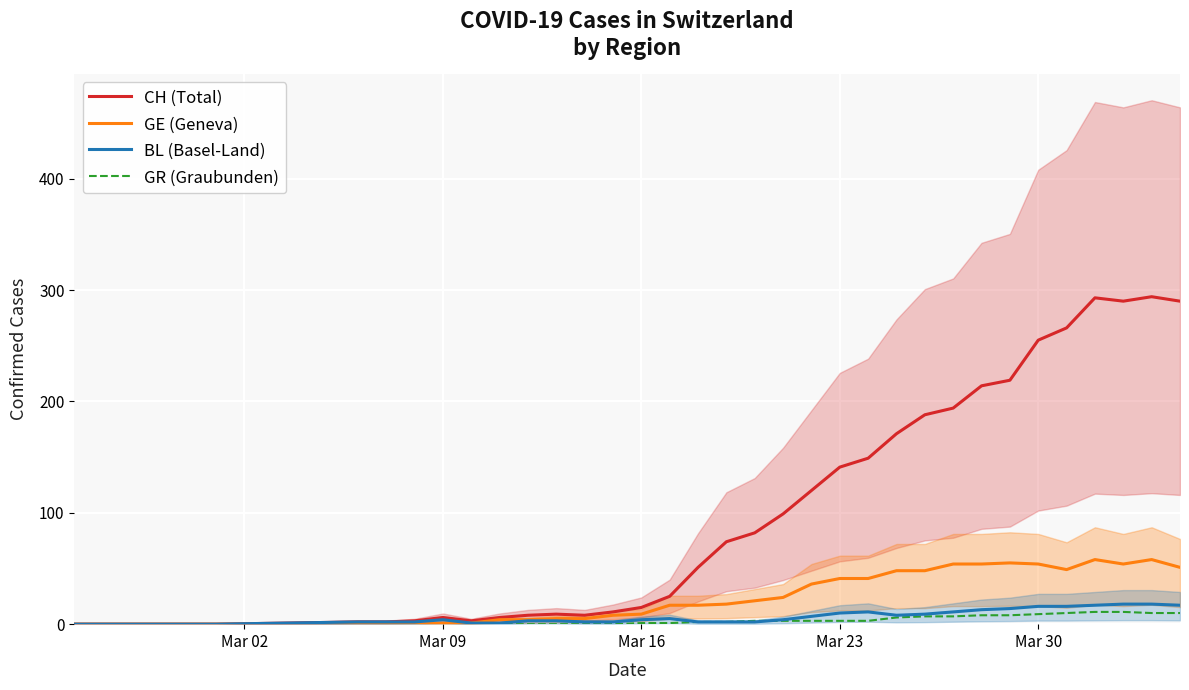

The value of CH (Total) at Mar 30 is 255. True or false?

True